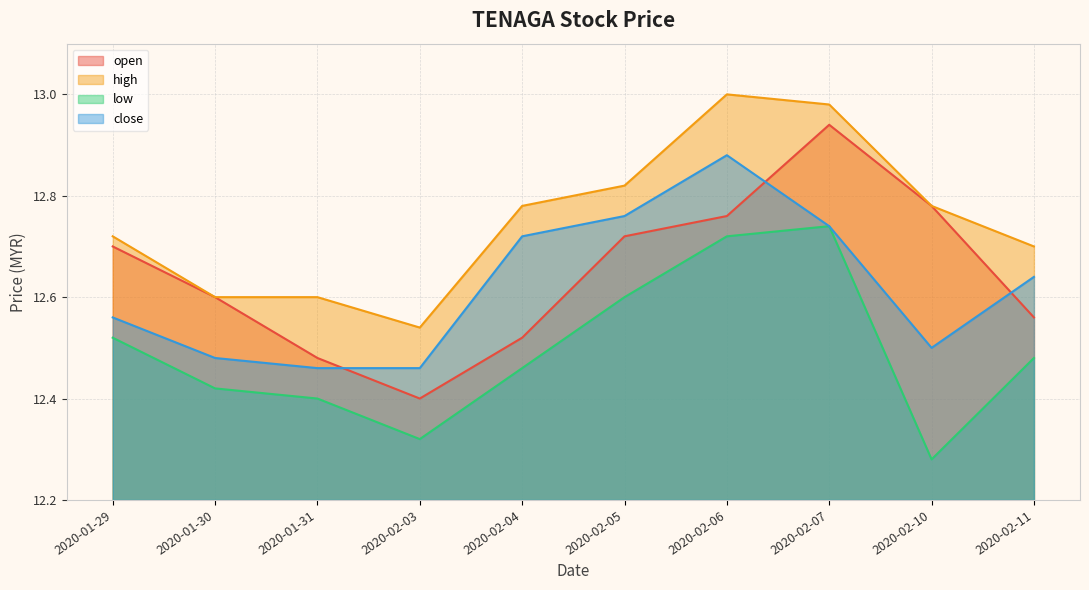

What is the label of the 7th point from the left?

2020-02-06